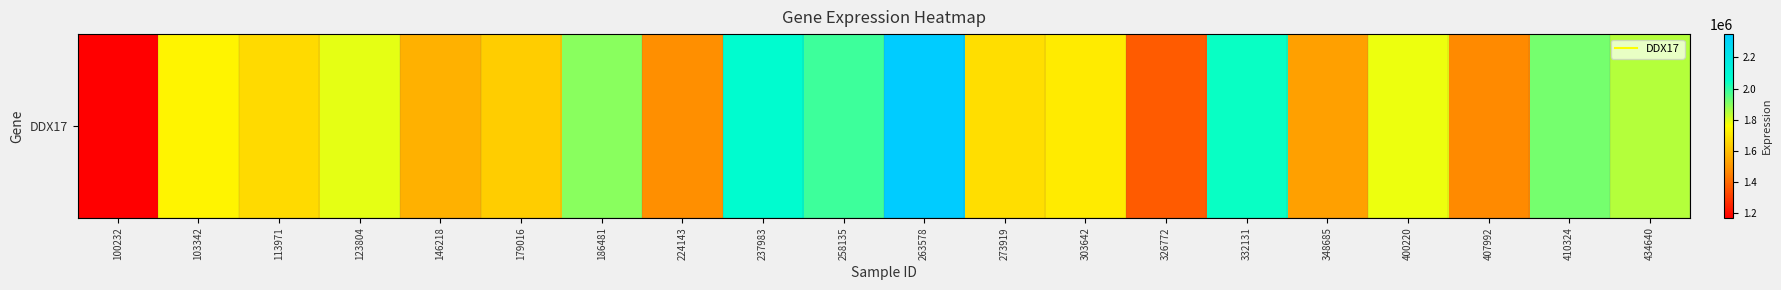

What is the difference between the maximum and minimum values?

1179430